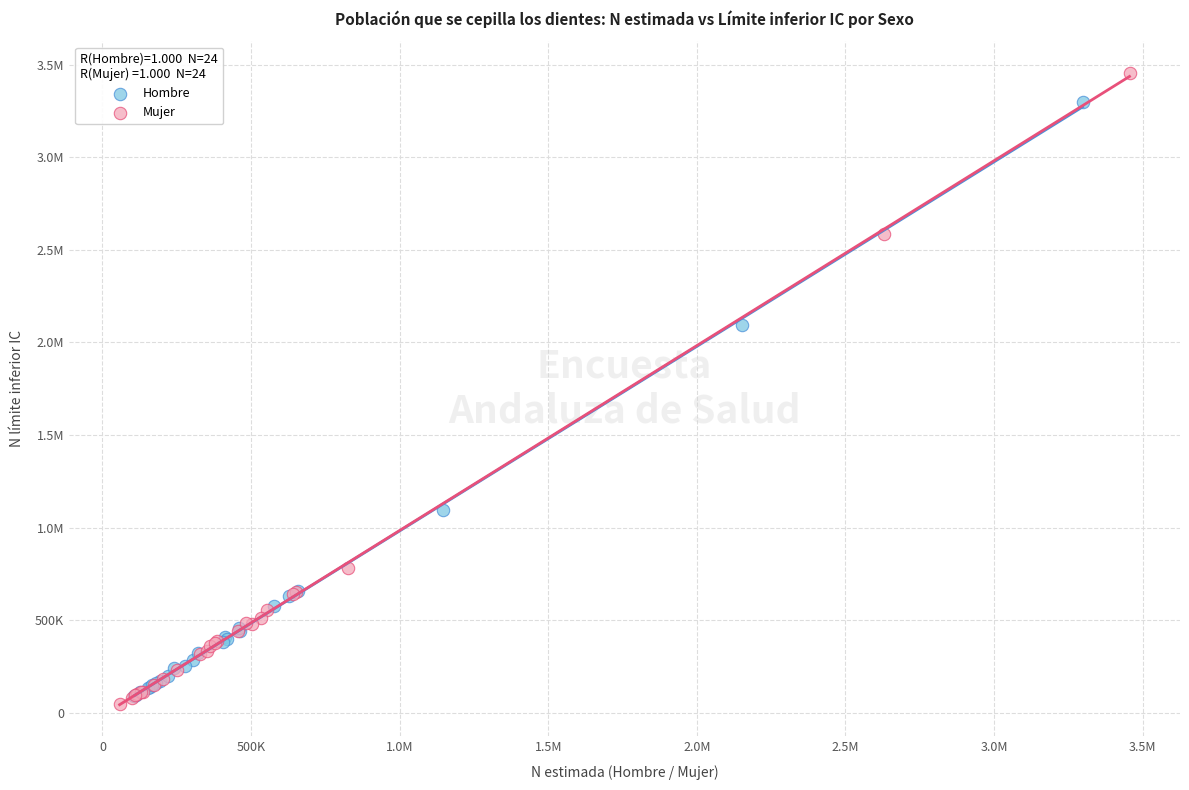

What are all the series names shown in the legend?

Hombre, Mujer